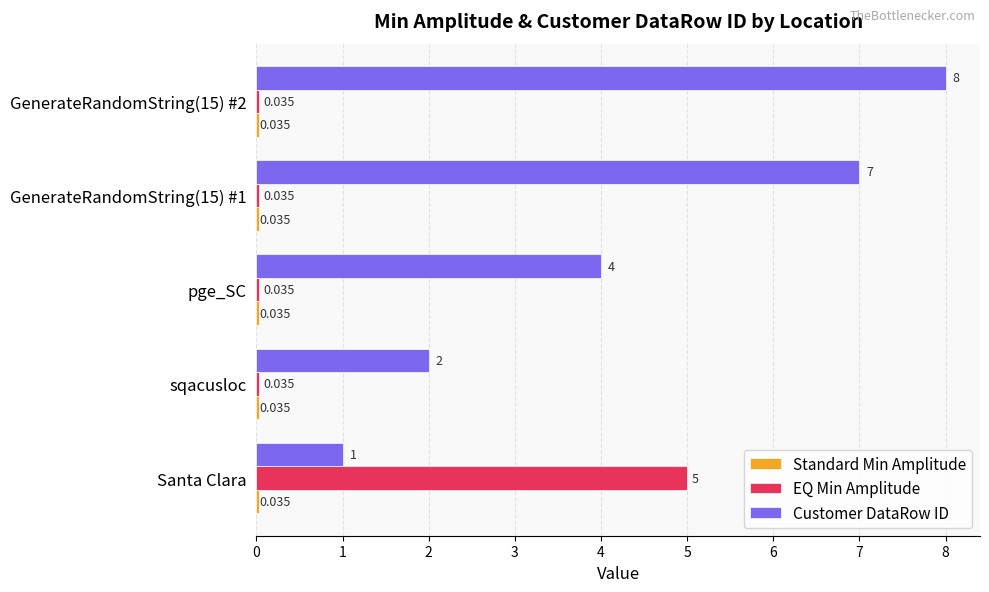

At which category does the chart reach its peak across all series?

GenerateRandomString(15) #2